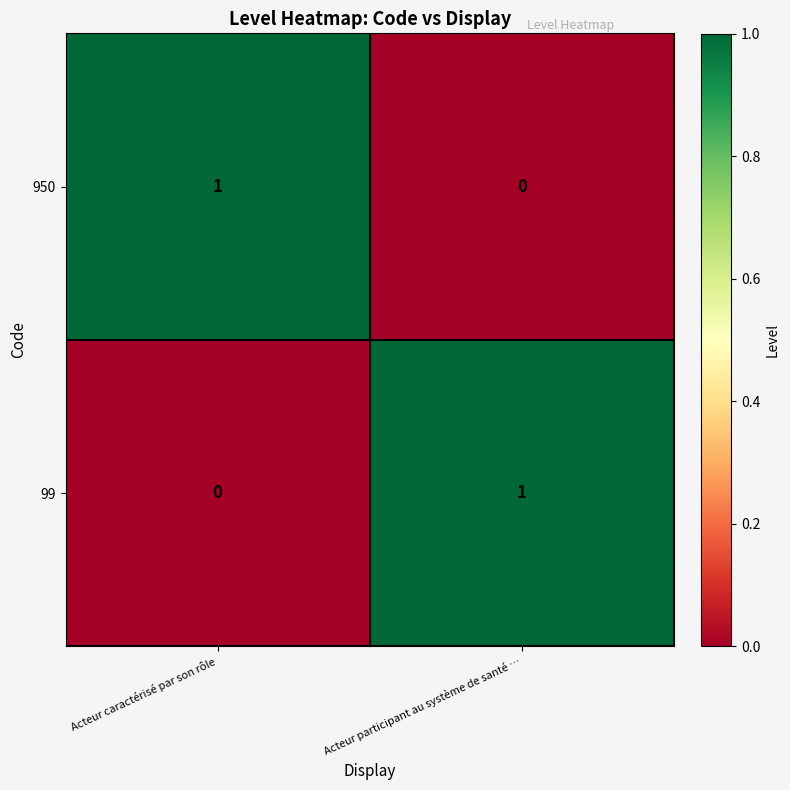

At which label is 950 closest to 0?

Acteur participant au système de santé …